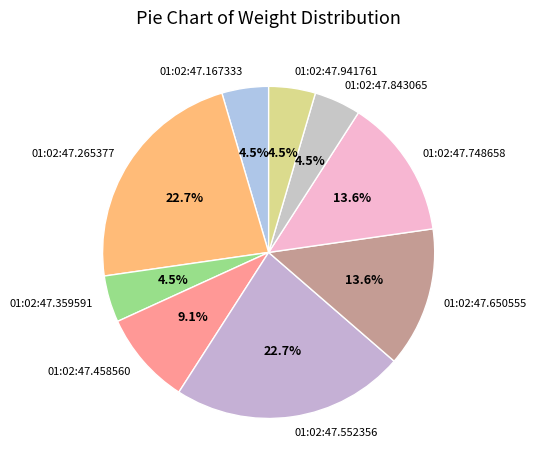

What portion of the pie excludes 01:02:47.167333?

95.5%